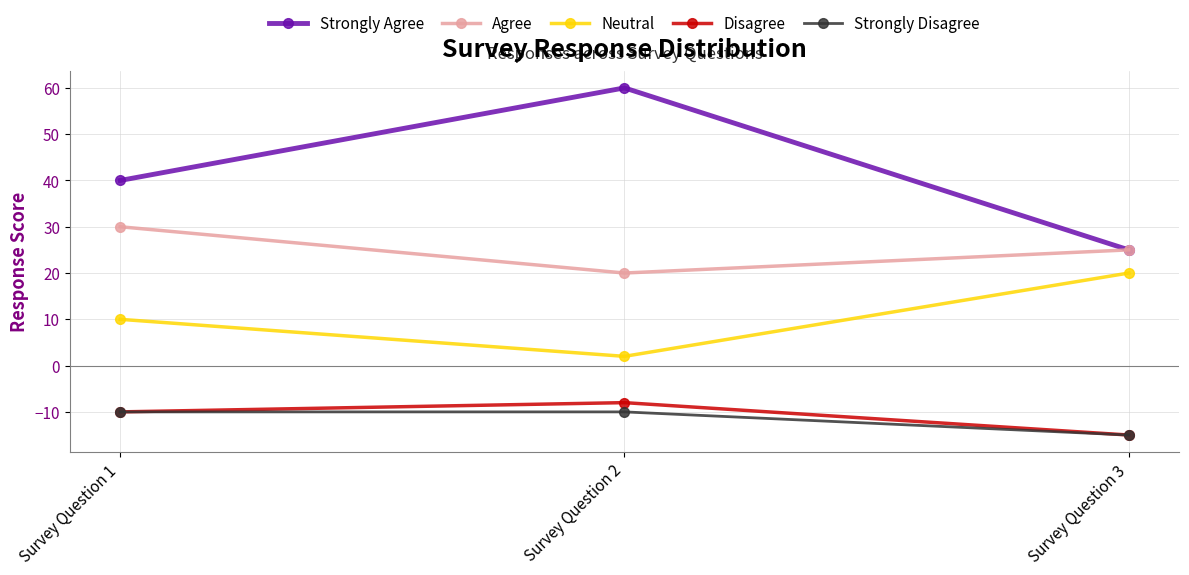

What is the value of the Disagree point at the 1st from the left?

-10